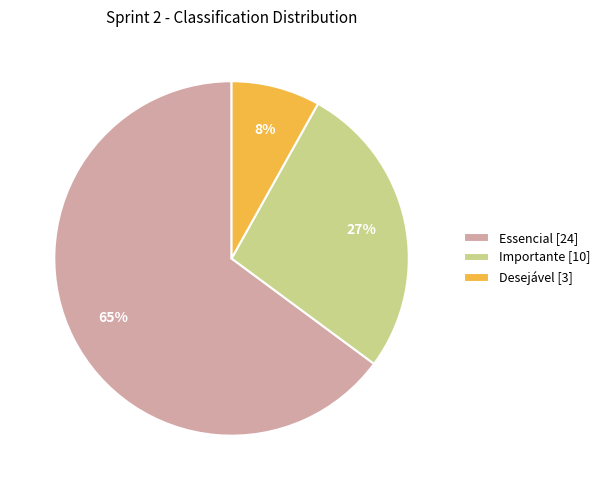

Which category has the smallest portion of the pie?

Desejável [3]